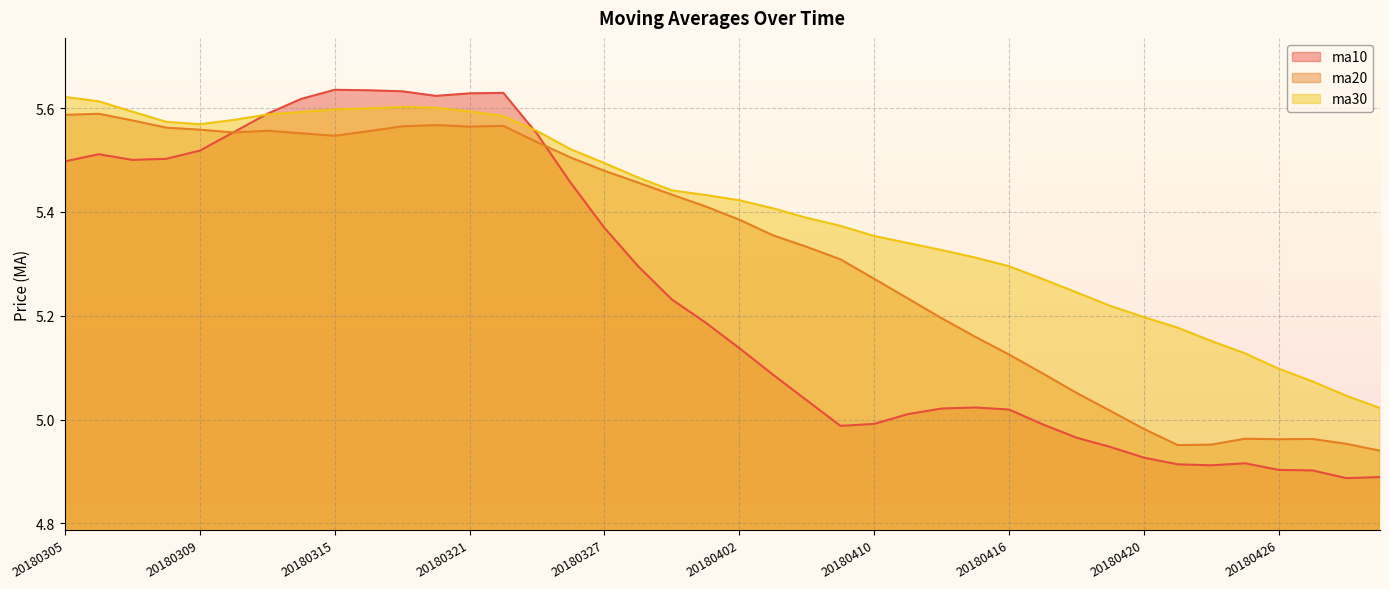

Where is the first local minimum for ma30?

20180309